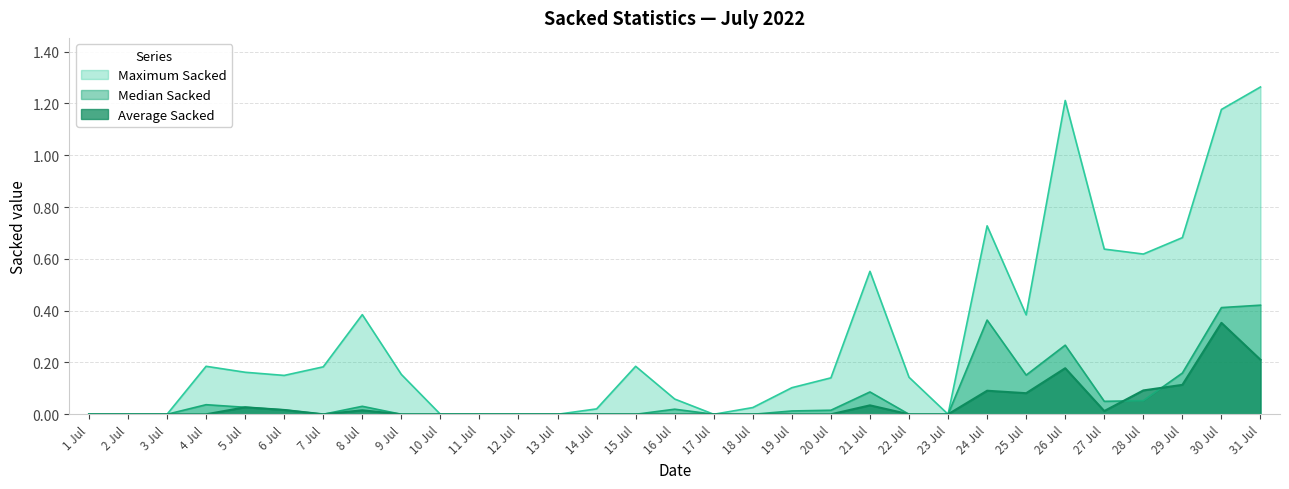

List the labels in order of Maximum Sacked value, largest first.

31 Jul, 26 Jul, 30 Jul, 24 Jul, 29 Jul, 27 Jul, 28 Jul, 21 Jul, 8 Jul, 25 Jul, 4 Jul, 15 Jul, 7 Jul, 5 Jul, 9 Jul, 6 Jul, 22 Jul, 20 Jul, 19 Jul, 16 Jul, 18 Jul, 14 Jul, 1 Jul, 2 Jul, 3 Jul, 10 Jul, 11 Jul, 12 Jul, 13 Jul, 17 Jul, 23 Jul